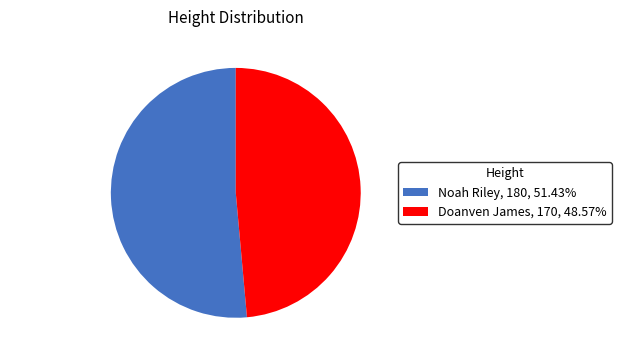

True or false: Noah Riley accounts for 51% of the total.

True